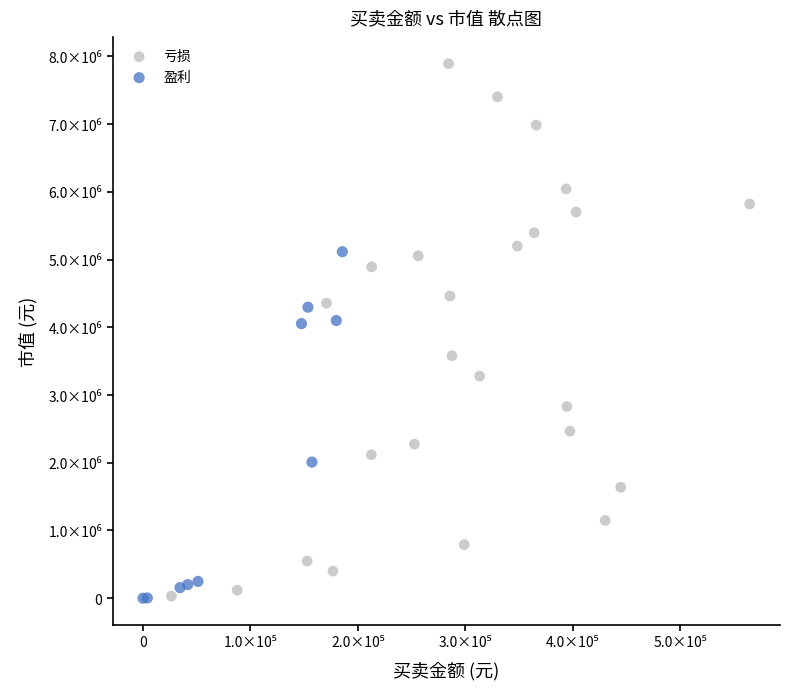

What are all the series names shown in the legend?

亏损, 盈利